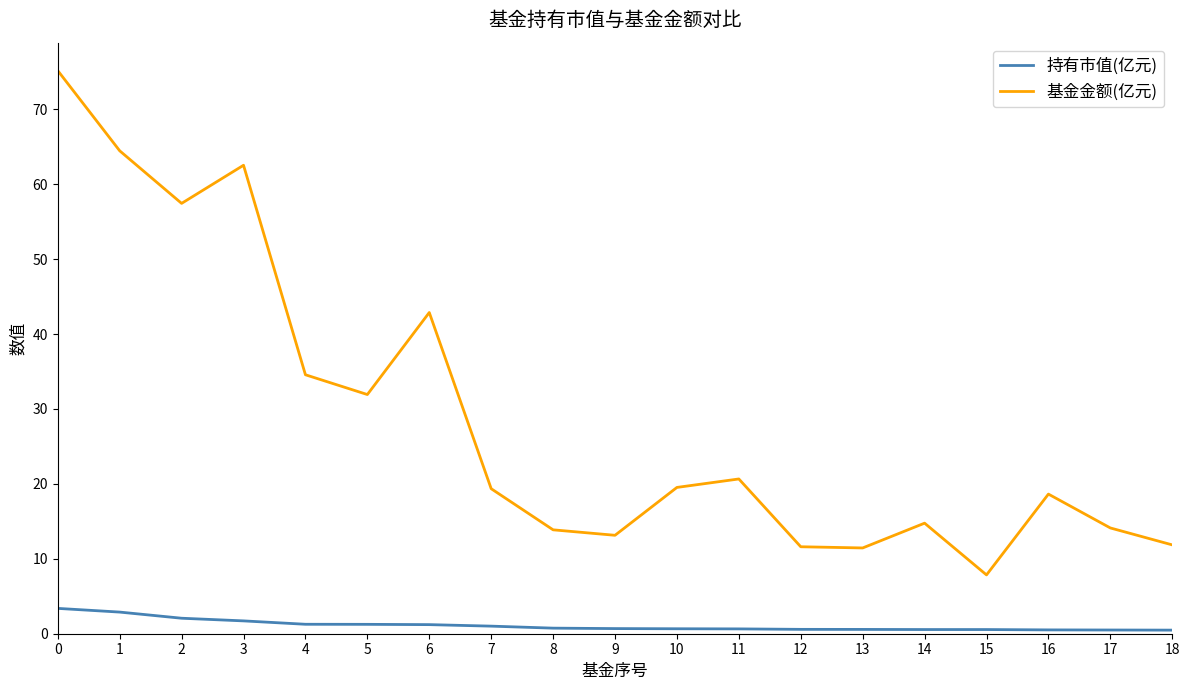

Rank the series at 1 from highest to lowest value.

基金金额(亿元), 持有市值(亿元)